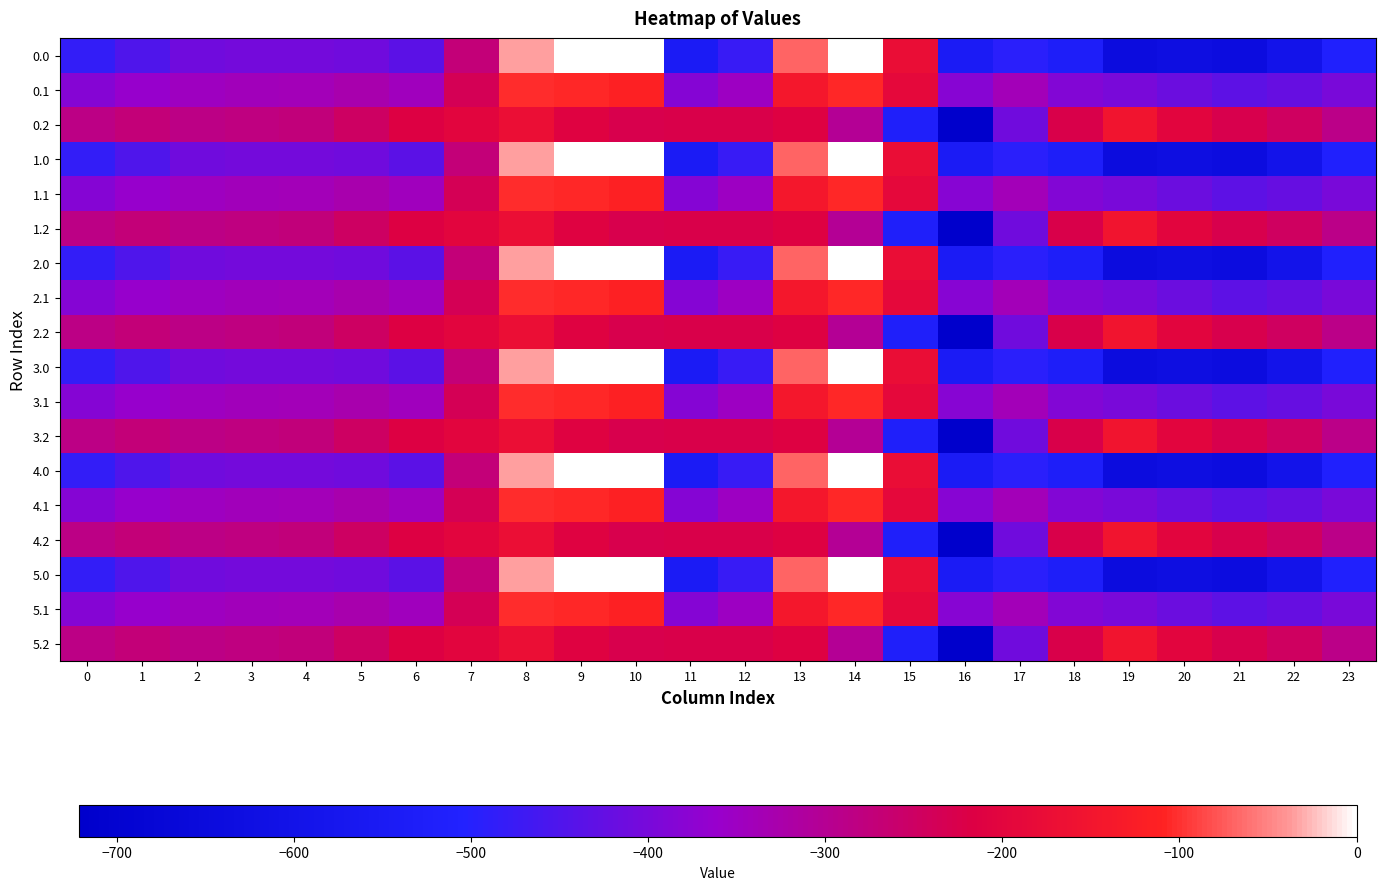

Reading left to right, transcribe all the data shown in this chart.

0.0: 0=-482.0	1=-449.5	2=-410.3	3=-404.4	4=-404.9	5=-410.8	6=-435.0	7=-270.7	8=-35.0	9=0.0	10=0.0	11=-544.3	12=-477.2	13=-70.2	14=-0.3	15=-172.8	16=-545.4	17=-493.8	18=-529.6	19=-644.5	20=-629.9	21=-638.4	22=-592.3	23=-511.3
0.1: 0=-384.6	1=-361.1	2=-347.9	3=-342.7	4=-339.6	5=-329.5	6=-345.2	7=-234.9	8=-102.3	9=-104.8	10=-114.0	11=-384.7	12=-350.8	13=-141.2	14=-105.5	15=-190.4	16=-380.5	17=-340.1	18=-388.5	19=-399.7	20=-414.5	21=-432.4	22=-419.9	23=-399.4
0.2: 0=-287.1	1=-272.7	2=-285.5	3=-281.0	4=-274.4	5=-248.1	6=-216.4	7=-199.0	8=-169.5	9=-209.6	10=-228.0	11=-225.2	12=-224.3	13=-212.2	14=-301.9	15=-522.2	16=-721.2	17=-409.5	18=-223.1	19=-151.1	20=-199.2	21=-226.4	22=-247.4	23=-287.5
1.0: 0=-482.0	1=-449.5	2=-410.3	3=-404.4	4=-404.9	5=-410.8	6=-435.0	7=-270.7	8=-35.0	9=0.0	10=0.0	11=-544.3	12=-477.2	13=-70.2	14=-0.3	15=-172.8	16=-545.4	17=-493.8	18=-529.6	19=-644.5	20=-629.9	21=-638.4	22=-592.3	23=-511.3
1.1: 0=-384.6	1=-361.1	2=-347.9	3=-342.7	4=-339.6	5=-329.5	6=-345.2	7=-234.9	8=-102.3	9=-104.8	10=-114.0	11=-384.7	12=-350.8	13=-141.2	14=-105.5	15=-190.4	16=-380.5	17=-340.1	18=-388.5	19=-399.7	20=-414.5	21=-432.4	22=-419.9	23=-399.4
1.2: 0=-287.1	1=-272.7	2=-285.5	3=-281.0	4=-274.4	5=-248.1	6=-216.4	7=-199.0	8=-169.5	9=-209.6	10=-228.0	11=-225.2	12=-224.3	13=-212.2	14=-301.9	15=-522.2	16=-721.2	17=-409.5	18=-223.1	19=-151.1	20=-199.2	21=-226.4	22=-247.4	23=-287.5
2.0: 0=-482.0	1=-449.5	2=-410.3	3=-404.4	4=-404.9	5=-410.8	6=-435.0	7=-270.7	8=-35.0	9=0.0	10=0.0	11=-544.3	12=-477.2	13=-70.2	14=-0.3	15=-172.8	16=-545.4	17=-493.8	18=-529.6	19=-644.5	20=-629.9	21=-638.4	22=-592.3	23=-511.3
2.1: 0=-384.6	1=-361.1	2=-347.9	3=-342.7	4=-339.6	5=-329.5	6=-345.2	7=-234.9	8=-102.3	9=-104.8	10=-114.0	11=-384.7	12=-350.8	13=-141.2	14=-105.5	15=-190.4	16=-380.5	17=-340.1	18=-388.5	19=-399.7	20=-414.5	21=-432.4	22=-419.9	23=-399.4
2.2: 0=-287.1	1=-272.7	2=-285.5	3=-281.0	4=-274.4	5=-248.1	6=-216.4	7=-199.0	8=-169.5	9=-209.6	10=-228.0	11=-225.2	12=-224.3	13=-212.2	14=-301.9	15=-522.2	16=-721.2	17=-409.5	18=-223.1	19=-151.1	20=-199.2	21=-226.4	22=-247.4	23=-287.5
3.0: 0=-482.0	1=-449.5	2=-410.3	3=-404.4	4=-404.9	5=-410.8	6=-435.0	7=-270.7	8=-35.0	9=0.0	10=0.0	11=-544.3	12=-477.2	13=-70.2	14=-0.3	15=-172.8	16=-545.4	17=-493.8	18=-529.6	19=-644.5	20=-629.9	21=-638.4	22=-592.3	23=-511.3
3.1: 0=-384.6	1=-361.1	2=-347.9	3=-342.7	4=-339.6	5=-329.5	6=-345.2	7=-234.9	8=-102.3	9=-104.8	10=-114.0	11=-384.7	12=-350.8	13=-141.2	14=-105.5	15=-190.4	16=-380.5	17=-340.1	18=-388.5	19=-399.7	20=-414.5	21=-432.4	22=-419.9	23=-399.4
3.2: 0=-287.1	1=-272.7	2=-285.5	3=-281.0	4=-274.4	5=-248.1	6=-216.4	7=-199.0	8=-169.5	9=-209.6	10=-228.0	11=-225.2	12=-224.3	13=-212.2	14=-301.9	15=-522.2	16=-721.2	17=-409.5	18=-223.1	19=-151.1	20=-199.2	21=-226.4	22=-247.4	23=-287.5
4.0: 0=-482.0	1=-449.5	2=-410.3	3=-404.4	4=-404.9	5=-410.8	6=-435.0	7=-270.7	8=-35.0	9=0.0	10=0.0	11=-544.3	12=-477.2	13=-70.2	14=-0.3	15=-172.8	16=-545.4	17=-493.8	18=-529.6	19=-644.5	20=-629.9	21=-638.4	22=-592.3	23=-511.3
4.1: 0=-384.6	1=-361.1	2=-347.9	3=-342.7	4=-339.6	5=-329.5	6=-345.2	7=-234.9	8=-102.3	9=-104.8	10=-114.0	11=-384.7	12=-350.8	13=-141.2	14=-105.5	15=-190.4	16=-380.5	17=-340.1	18=-388.5	19=-399.7	20=-414.5	21=-432.4	22=-419.9	23=-399.4
4.2: 0=-287.1	1=-272.7	2=-285.5	3=-281.0	4=-274.4	5=-248.1	6=-216.4	7=-199.0	8=-169.5	9=-209.6	10=-228.0	11=-225.2	12=-224.3	13=-212.2	14=-301.9	15=-522.2	16=-721.2	17=-409.5	18=-223.1	19=-151.1	20=-199.2	21=-226.4	22=-247.4	23=-287.5
5.0: 0=-482.0	1=-449.5	2=-410.3	3=-404.4	4=-404.9	5=-410.8	6=-435.0	7=-270.7	8=-35.0	9=0.0	10=0.0	11=-544.3	12=-477.2	13=-70.2	14=-0.3	15=-172.8	16=-545.4	17=-493.8	18=-529.6	19=-644.5	20=-629.9	21=-638.4	22=-592.3	23=-511.3
5.1: 0=-384.6	1=-361.1	2=-347.9	3=-342.7	4=-339.6	5=-329.5	6=-345.2	7=-234.9	8=-102.3	9=-104.8	10=-114.0	11=-384.7	12=-350.8	13=-141.2	14=-105.5	15=-190.4	16=-380.5	17=-340.1	18=-388.5	19=-399.7	20=-414.5	21=-432.4	22=-419.9	23=-399.4
5.2: 0=-287.1	1=-272.7	2=-285.5	3=-281.0	4=-274.4	5=-248.1	6=-216.4	7=-199.0	8=-169.5	9=-209.6	10=-228.0	11=-225.2	12=-224.3	13=-212.2	14=-301.9	15=-522.2	16=-721.2	17=-409.5	18=-223.1	19=-151.1	20=-199.2	21=-226.4	22=-247.4	23=-287.5